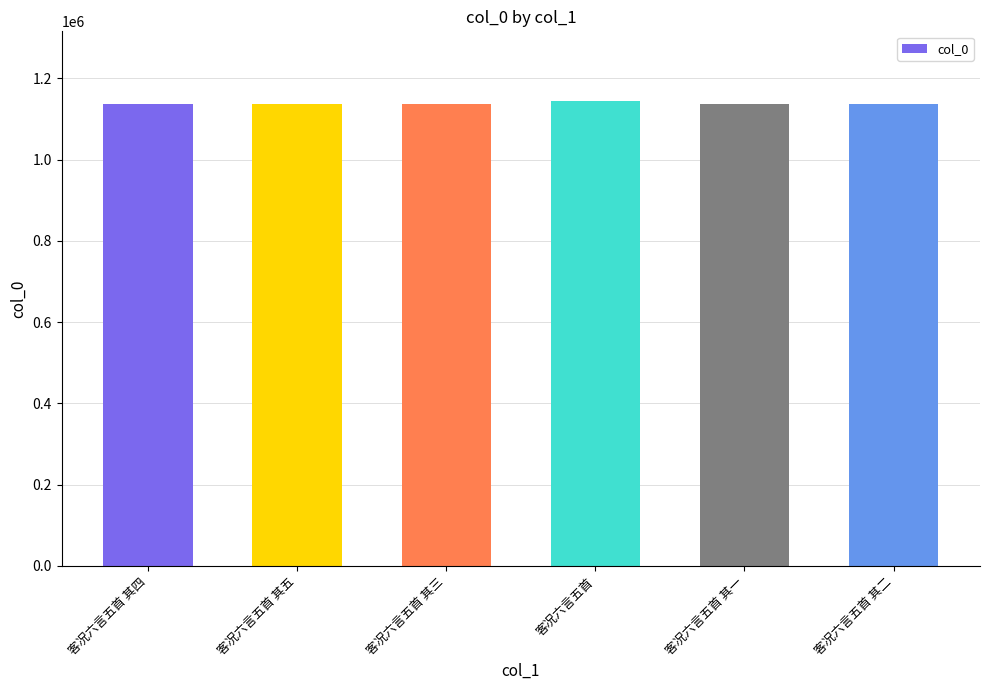

True or false: the data shows 1136499 at 客况六言五首 其三.

True